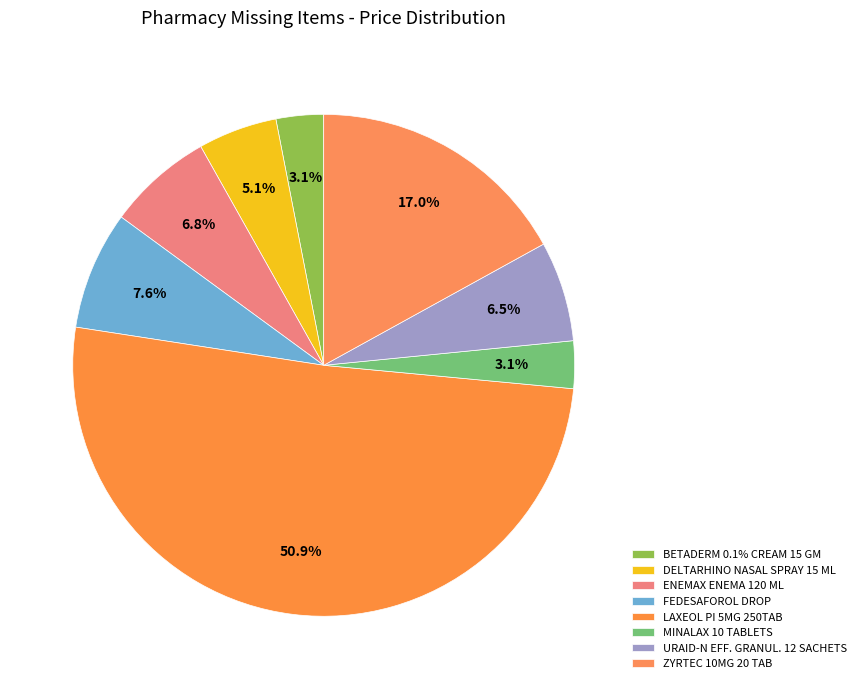

What portion of the pie excludes BETADERM 0.1% CREAM 15 GM?

96.9%